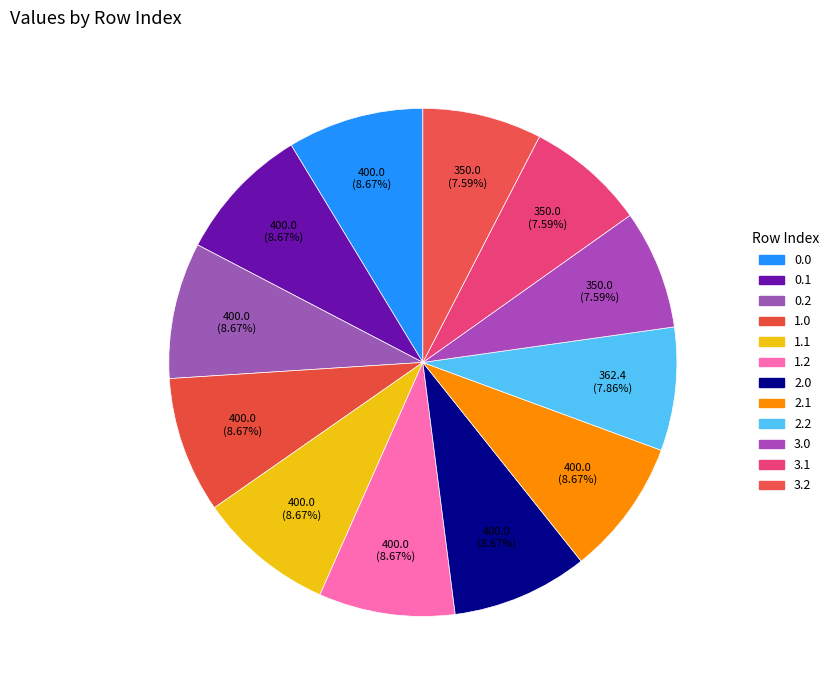

Approximately how many times larger is the value at 1.0 compared to 0.1?

1.0